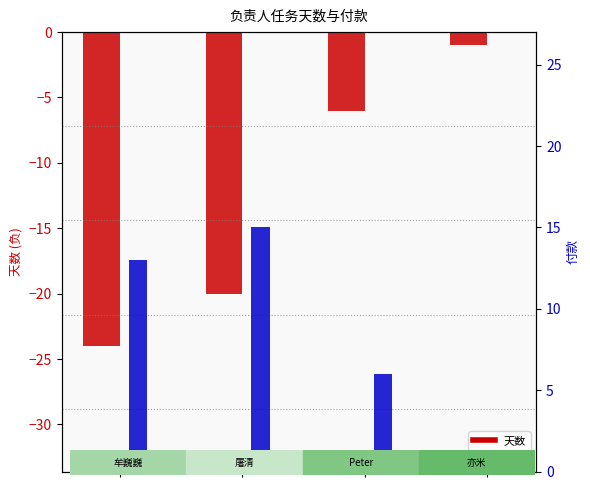

Rank the series by their average value, from highest to lowest.

付款, 天数